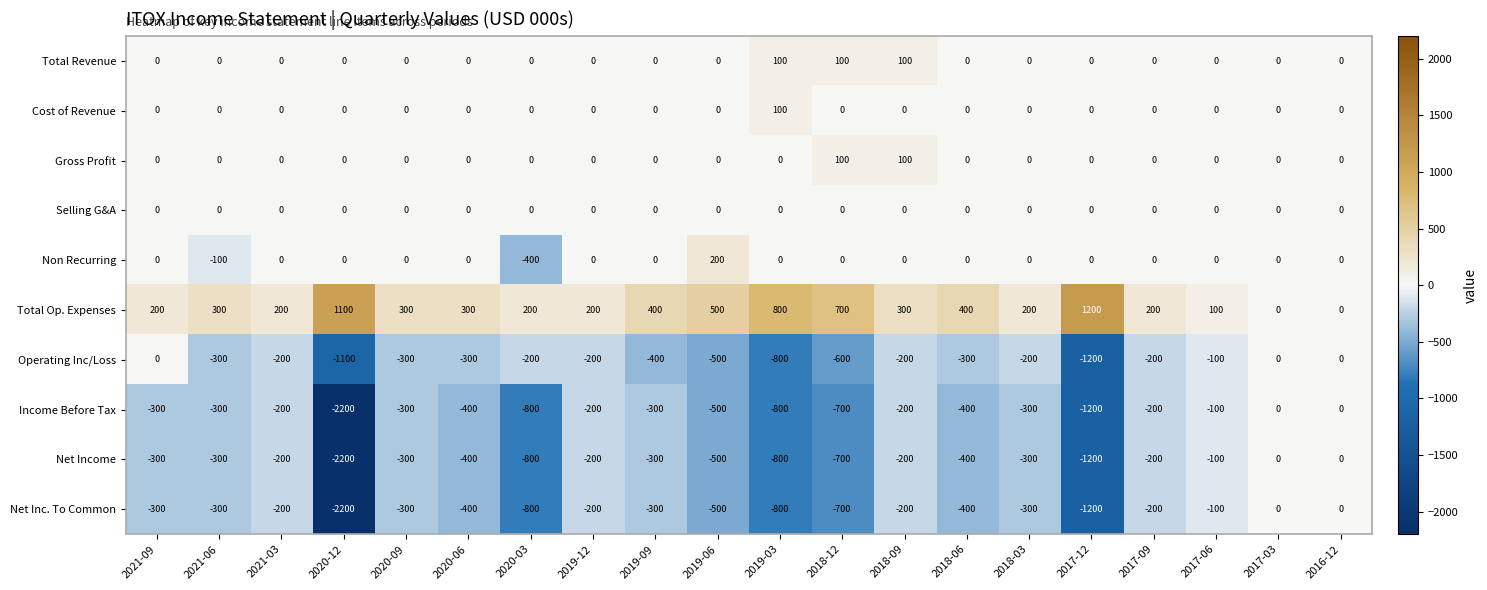

True or false: Non Recurring has a value of -309 at 2017-03.

False